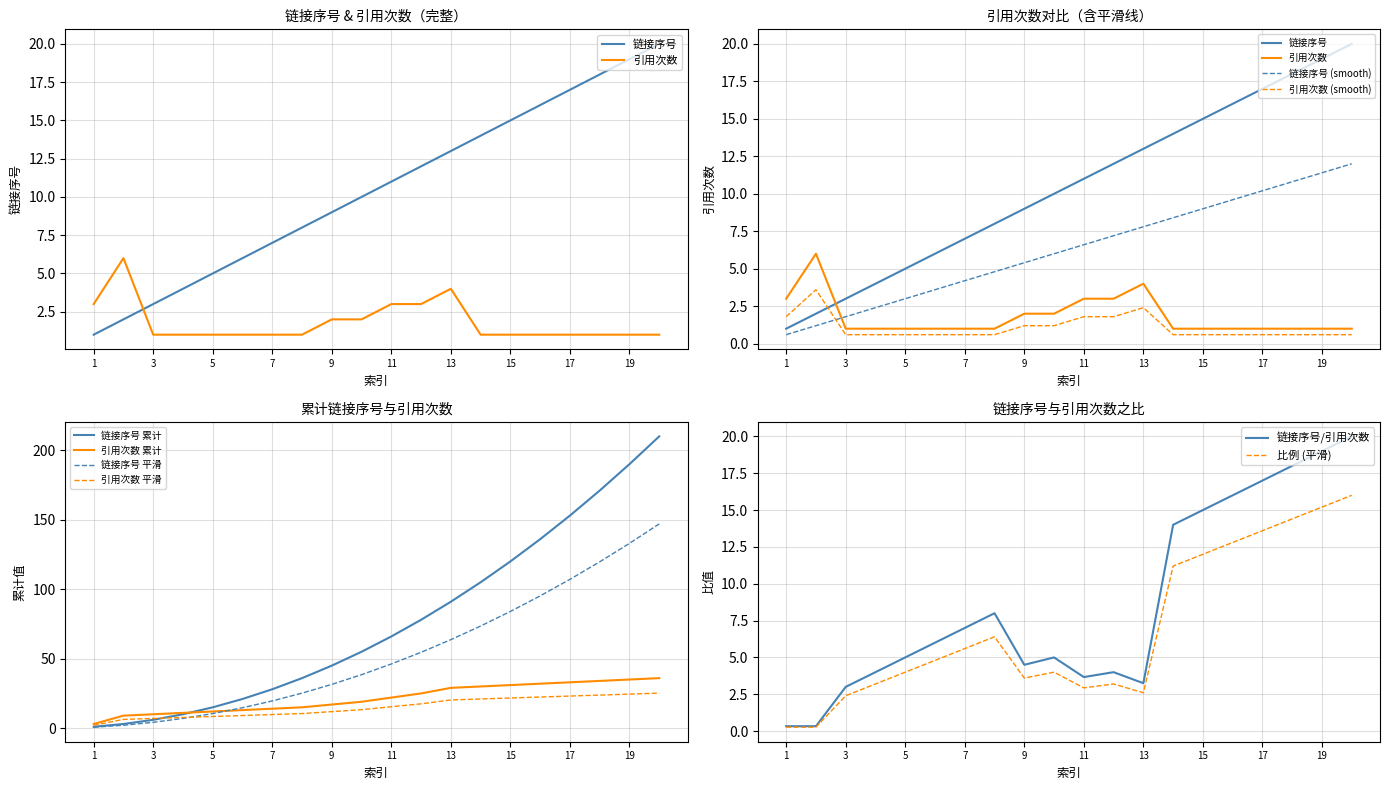

Reading left to right, extract all data points from this chart.

链接序号: 1=1	2=2	3=3	4=4	5=5	6=6	7=7	8=8	9=9	10=10	11=11	12=12	13=13	14=14	15=15	16=16	17=17	18=18	19=19	20=20
引用次数: 1=3	2=6	3=1	4=1	5=1	6=1	7=1	8=1	9=2	10=2	11=3	12=3	13=4	14=1	15=1	16=1	17=1	18=1	19=1	20=1